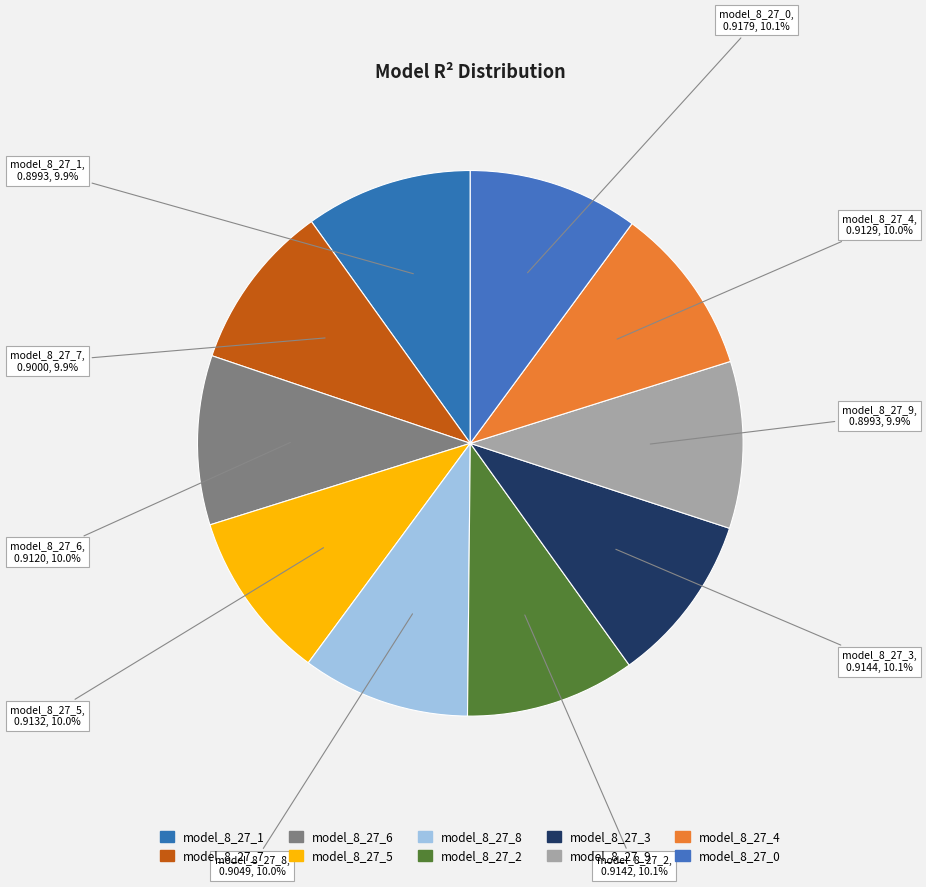

Is it true that model_8_27_8 is 1% of the pie?

False